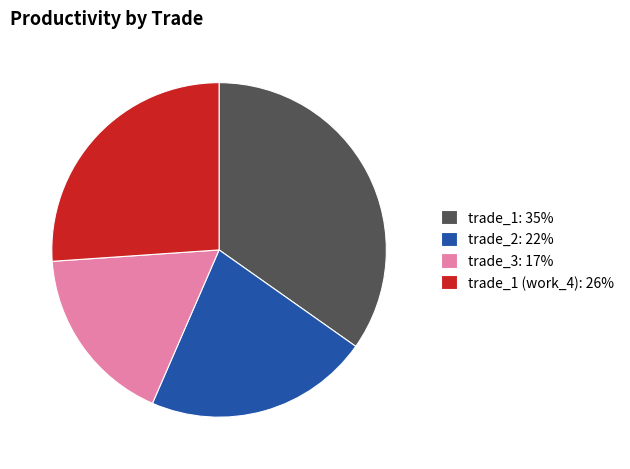

Rank the categories by value from lowest to highest.

trade_3: 17%, trade_2: 22%, trade_1 (work_4): 26%, trade_1: 35%